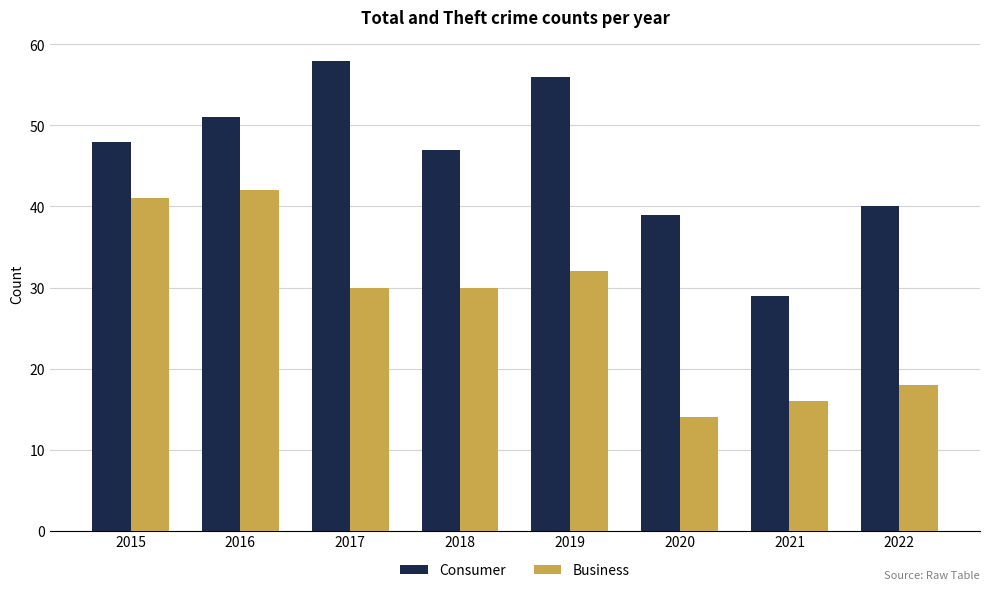

How many bars are there in total?

16